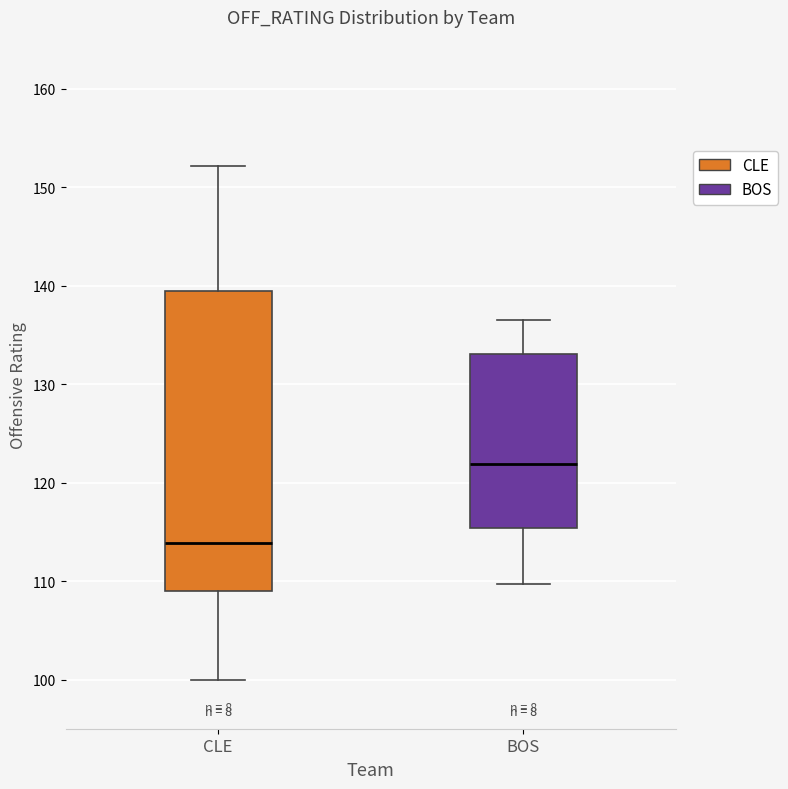

Reading left to right, transcribe this box plot: for each box, give where its median line is, the range the box spans, and where its two whiskers end, as read against the y-axis. The values are not printed on the chart, so give them approximately, as read against the axis.

CLE: median 114, box 109 to 139, whiskers 100 to 152
BOS: median 122, box 115 to 133, whiskers 110 to 137